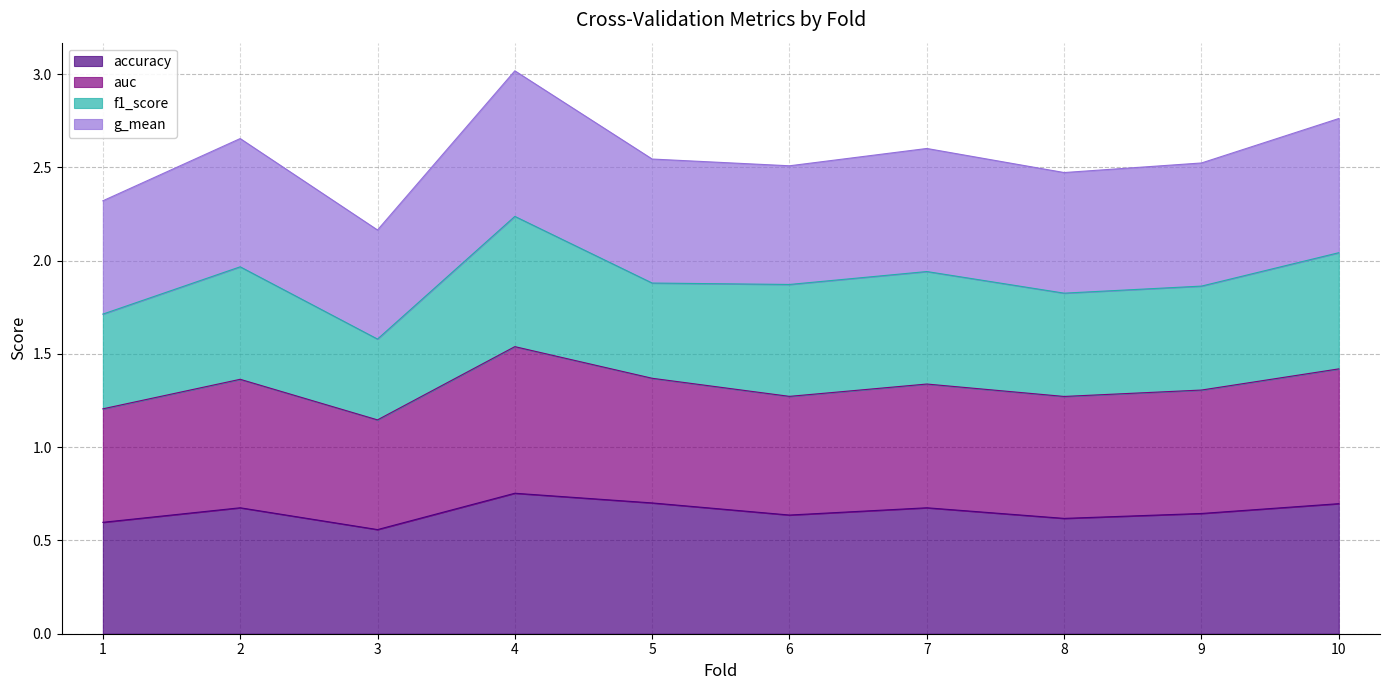

At which category is the sum across all series the highest?

4